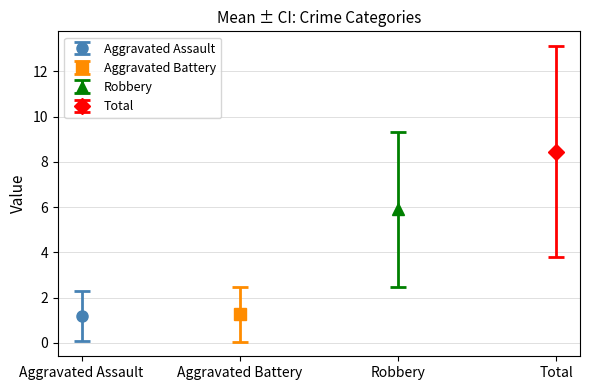

True or false: Aggravated Assault has a value of -3 at 2015.

False